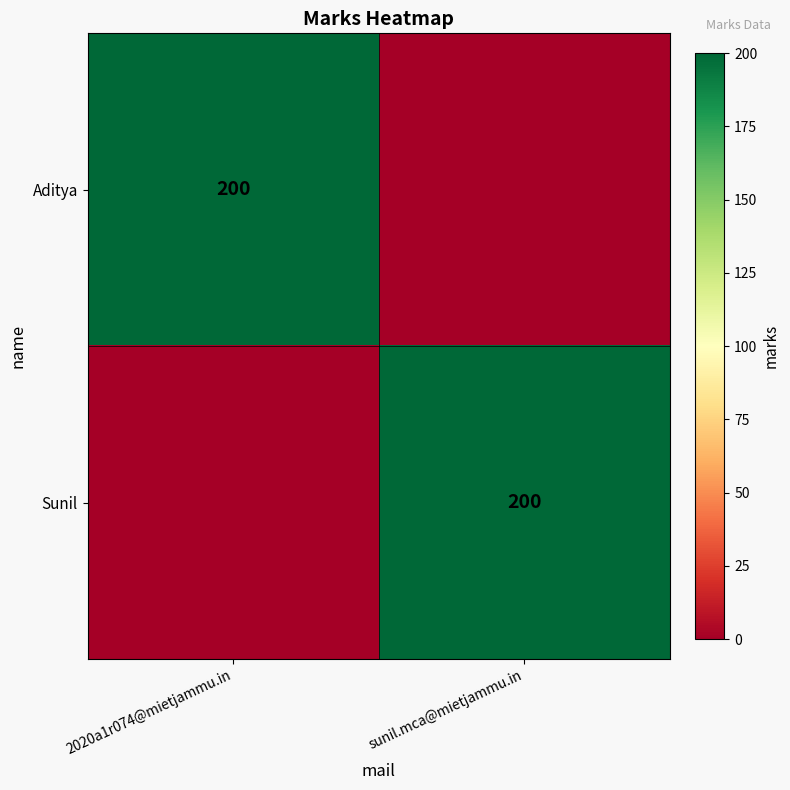

True or false: Aditya has a value of 200 at 2020a1r074@mietjammu.in.

True